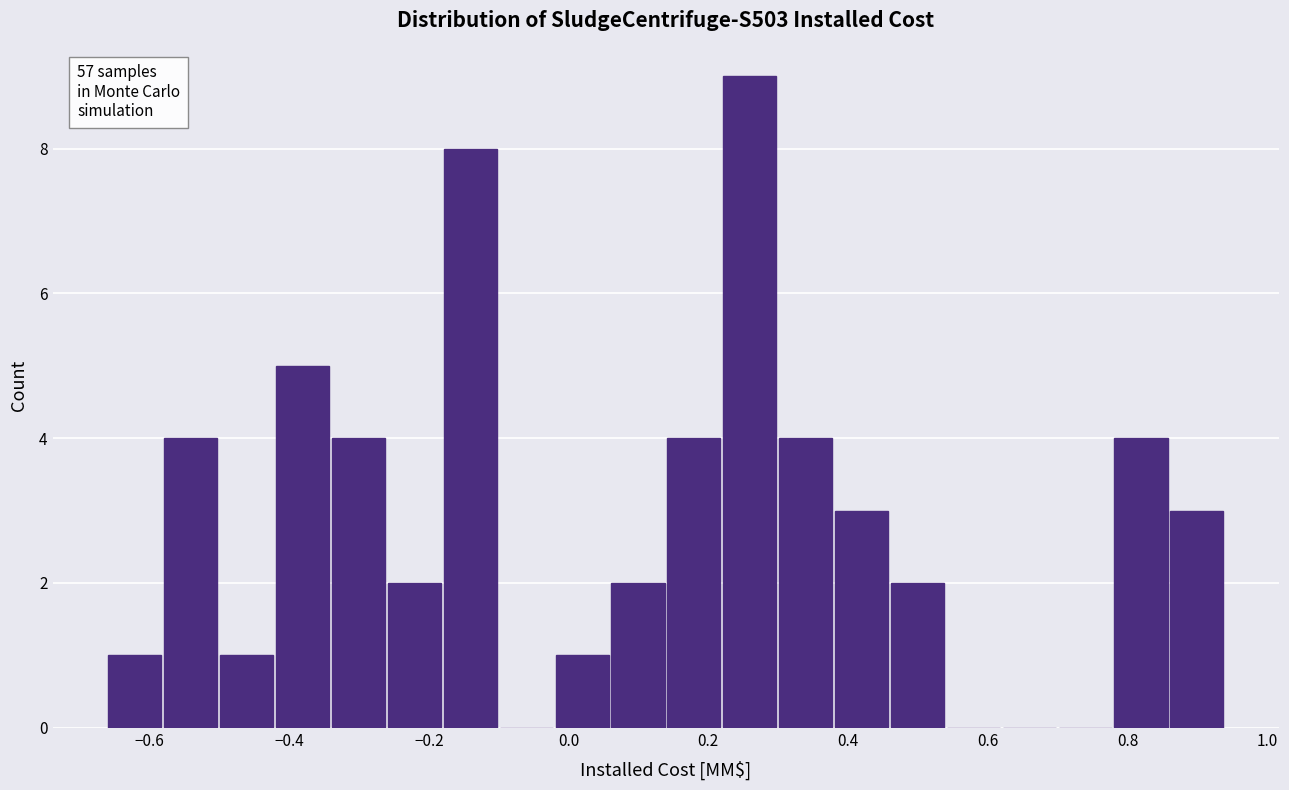

Over which range of the x-axis is the bar tallest?

0.22 to 0.30